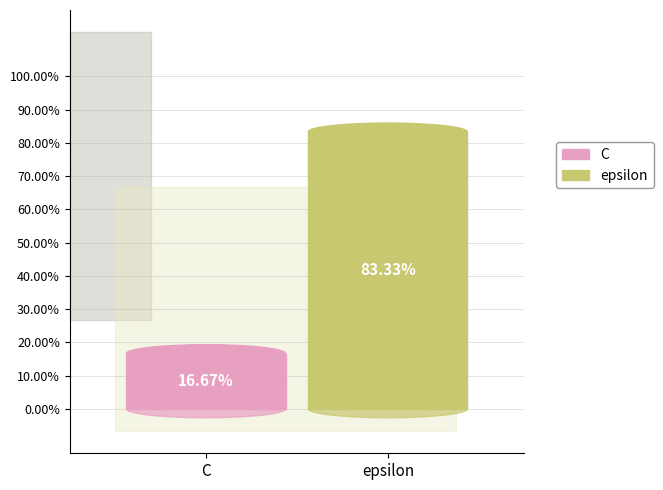

To the nearest percent, what percentage of the pie is C?

17%